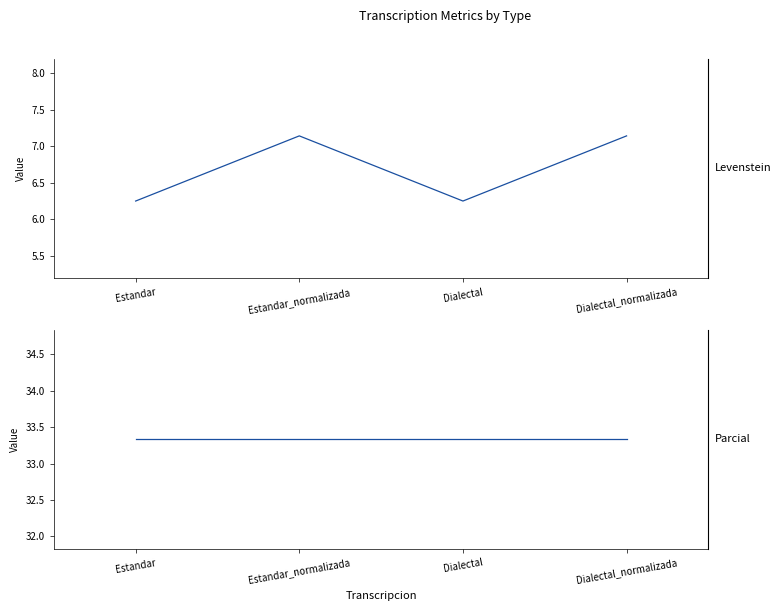

True or false: Levenstein has more than 2 interior local peaks.

False